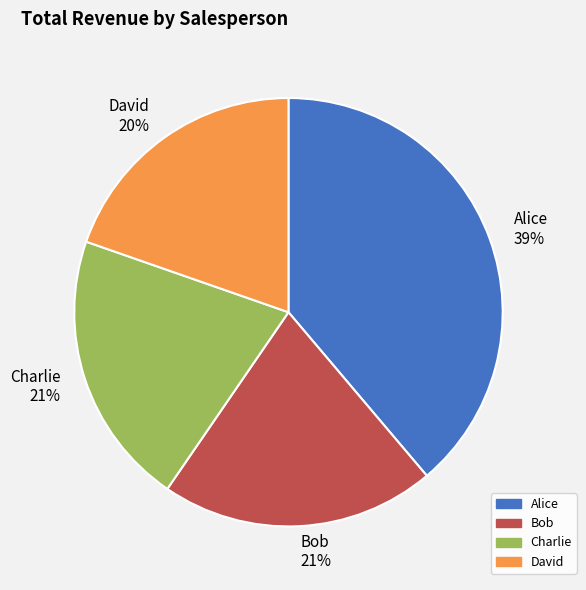

To the nearest percent, what is the combined percentage of David and Alice?

58%